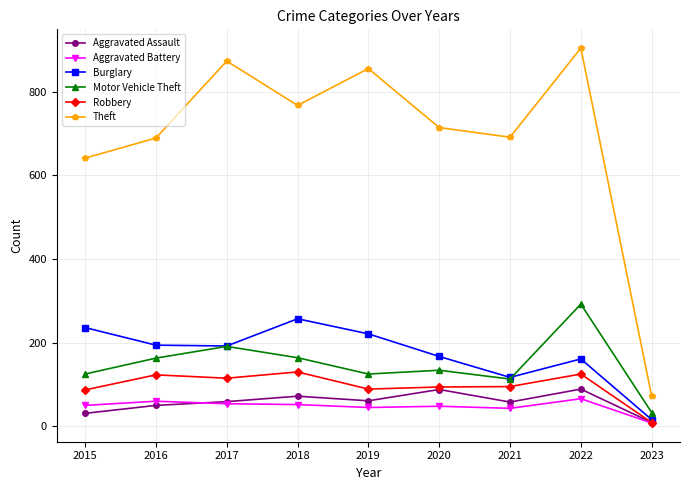

What is the value of the Robbery point at the 7th from the left?

95